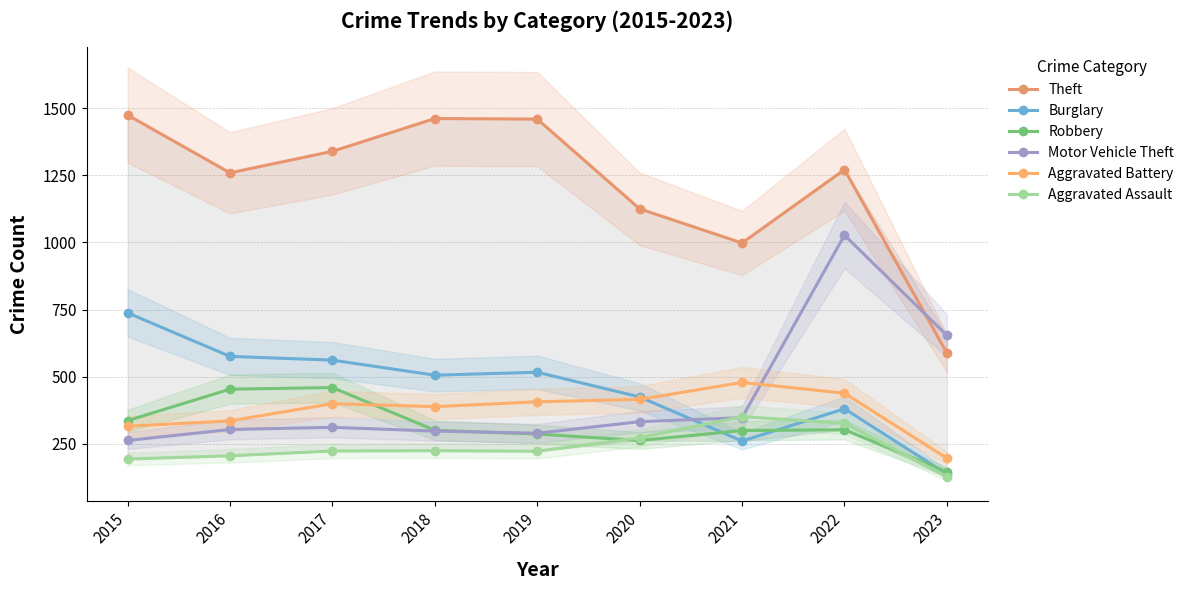

What is the minimum value shown in the chart?

129